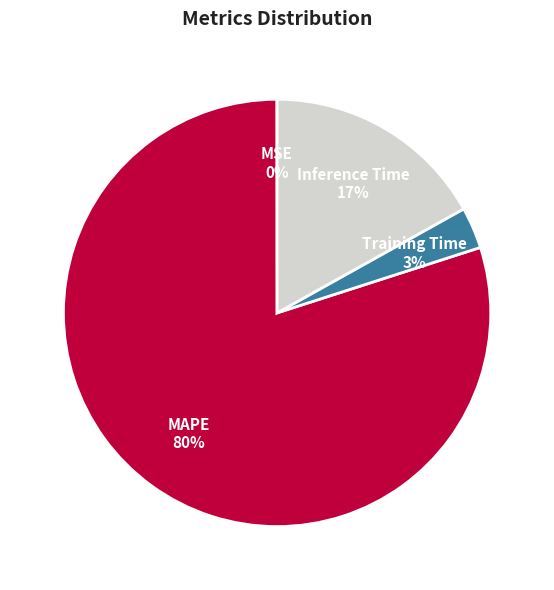

Which category accounts for the majority?

MAPE